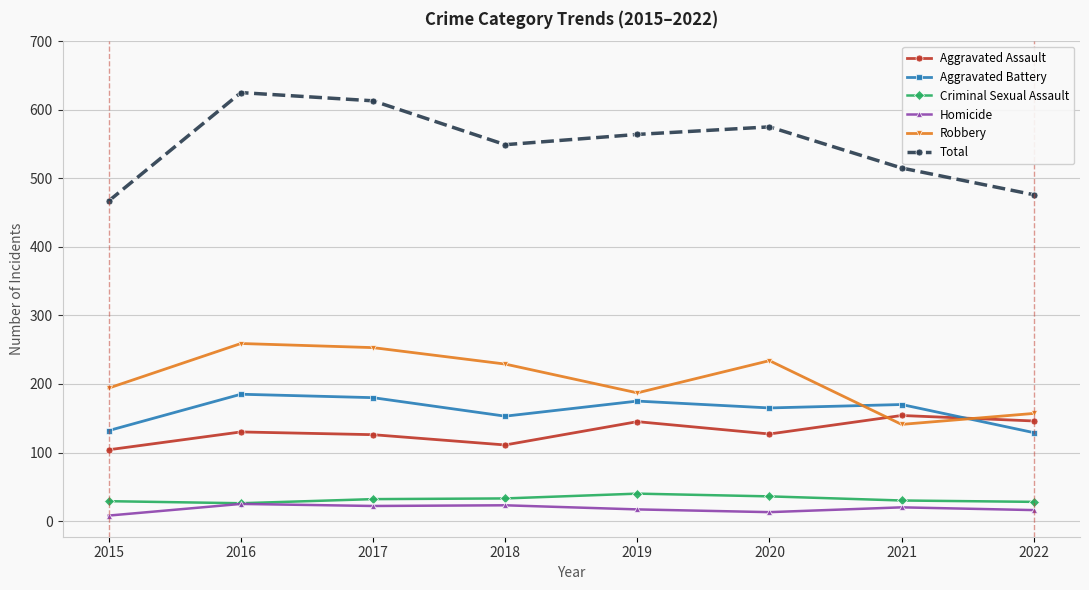

What is the value of the Aggravated Assault point at the 4th from the left?

111